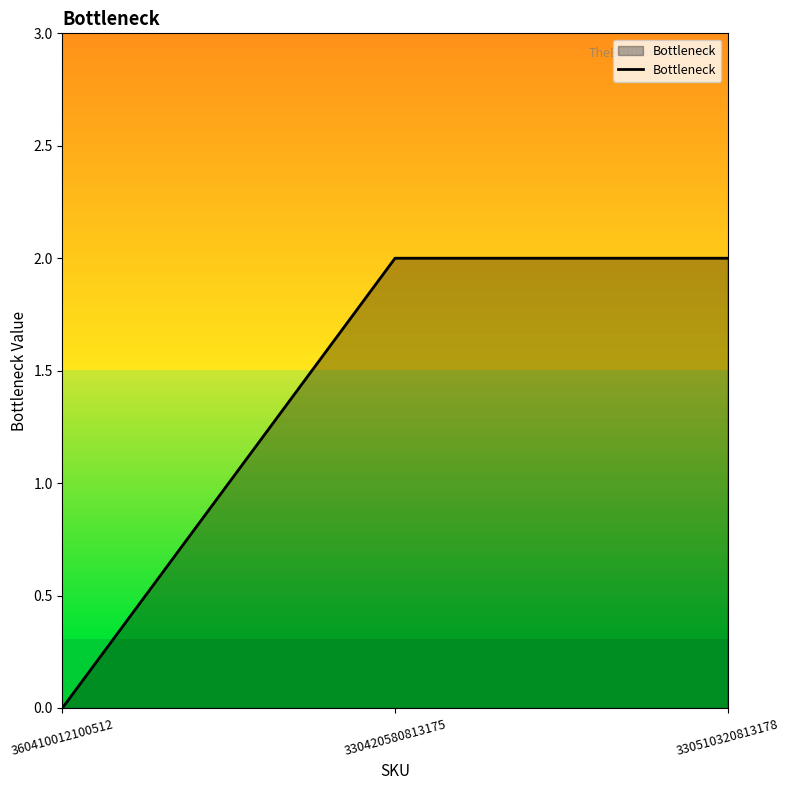

The chart shows a value of 0 at 360410012100512. True or false?

True